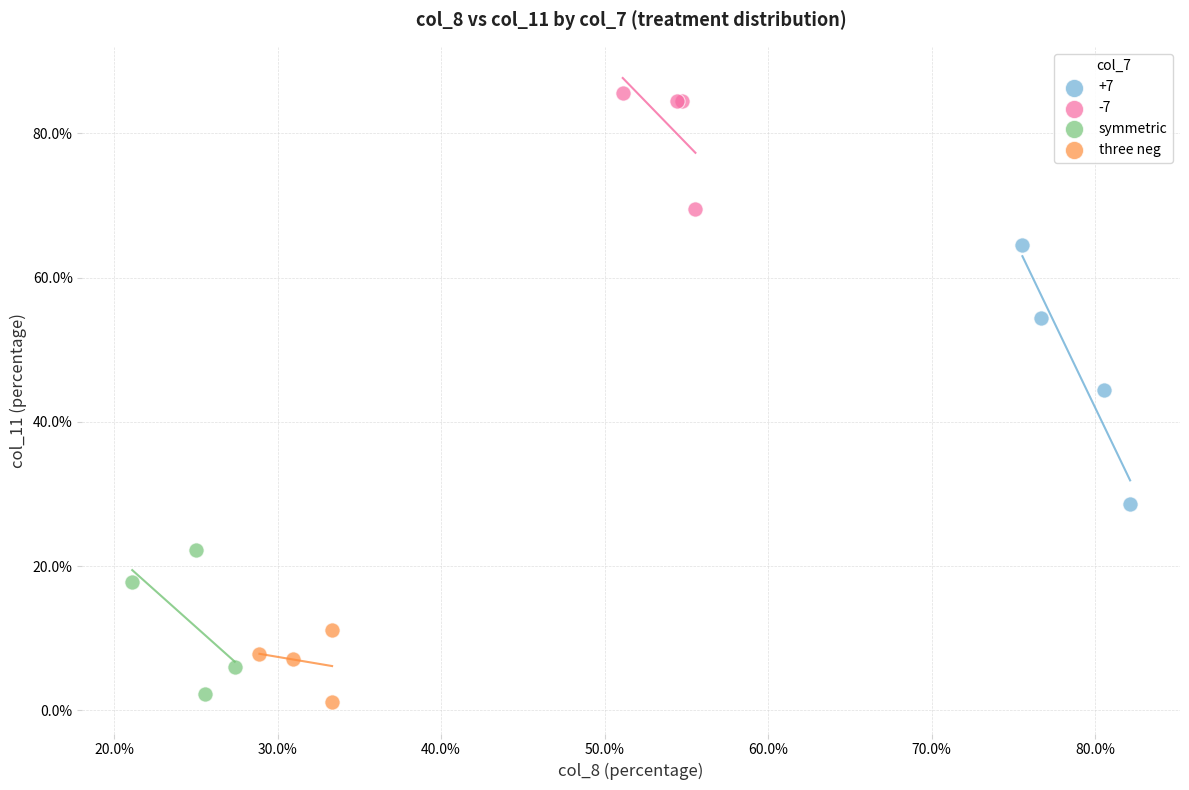

Which series reaches the maximum Y coordinate?

-7